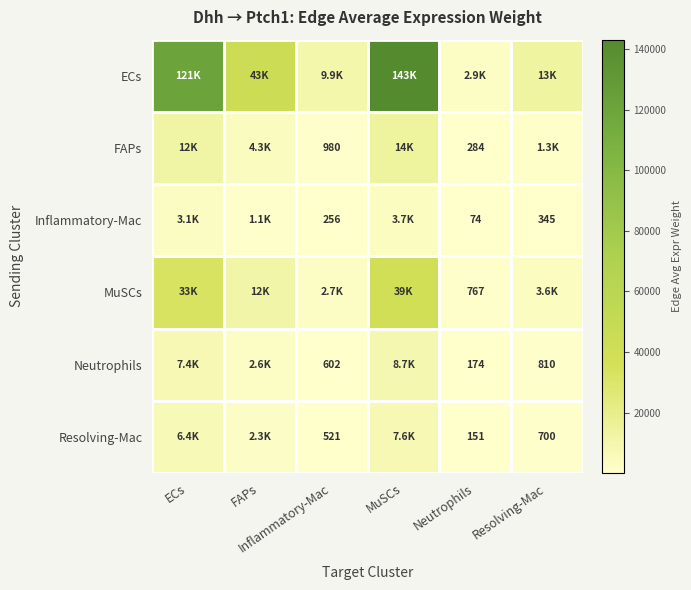

List the labels in order of Inflammatory-Mac value, smallest first.

Neutrophils, Inflammatory-Mac, Resolving-Mac, FAPs, ECs, MuSCs